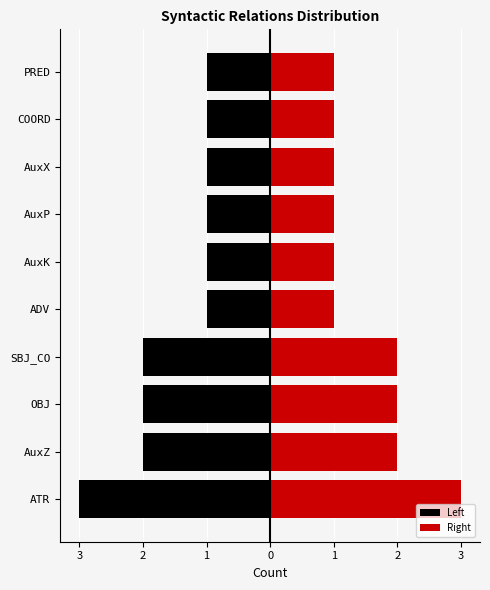

Reading left to right, extract all data points from this chart.

3	2	2	2	1	1	1	1	1	1